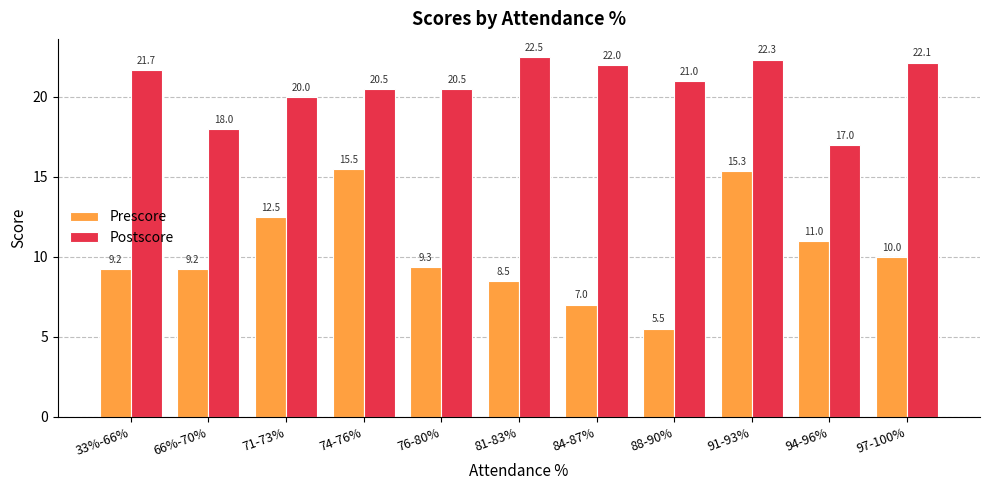

True or false: Postscore has a value of 6.9 at 81-83%.

False